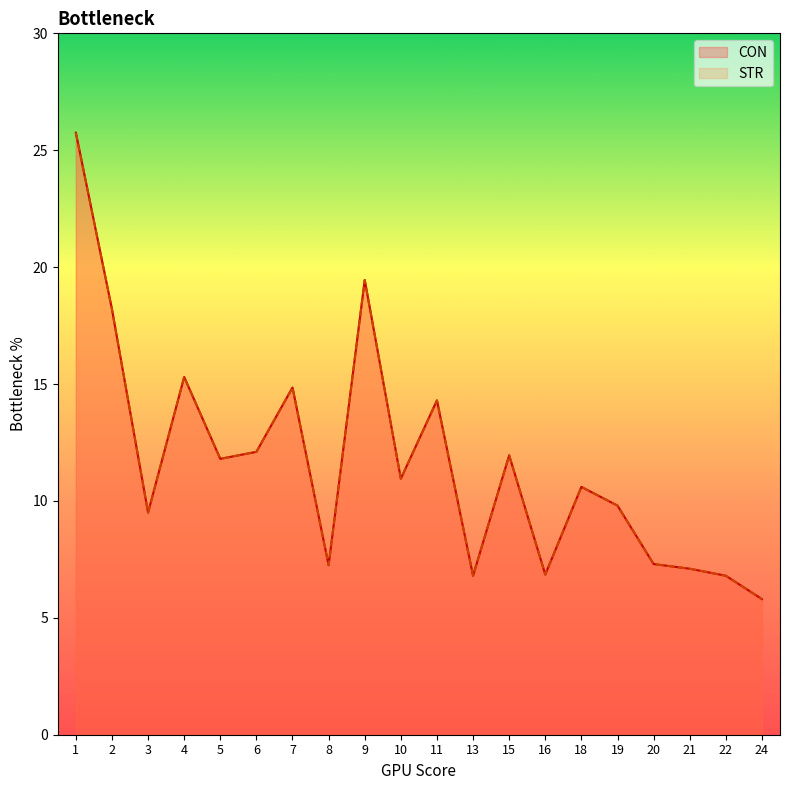

Reading left to right, extract all data points from this chart.

CON: 1=25.8	2=18.2	3=9.5	4=15.3	5=11.8	6=12.1	7=14.8	8=7.2	9=19.4	10=10.9	11=14.3	13=6.8	15=11.9	16=6.8	18=10.6	19=9.8	20=7.3	21=7.1	22=6.8	24=5.8
STR: 1=25.8	2=18.2	3=9.5	4=15.3	5=11.8	6=12.1	7=14.8	8=7.2	9=19.4	10=10.9	11=14.3	13=6.8	15=11.9	16=6.8	18=10.6	19=9.8	20=7.3	21=7.1	22=6.8	24=5.8